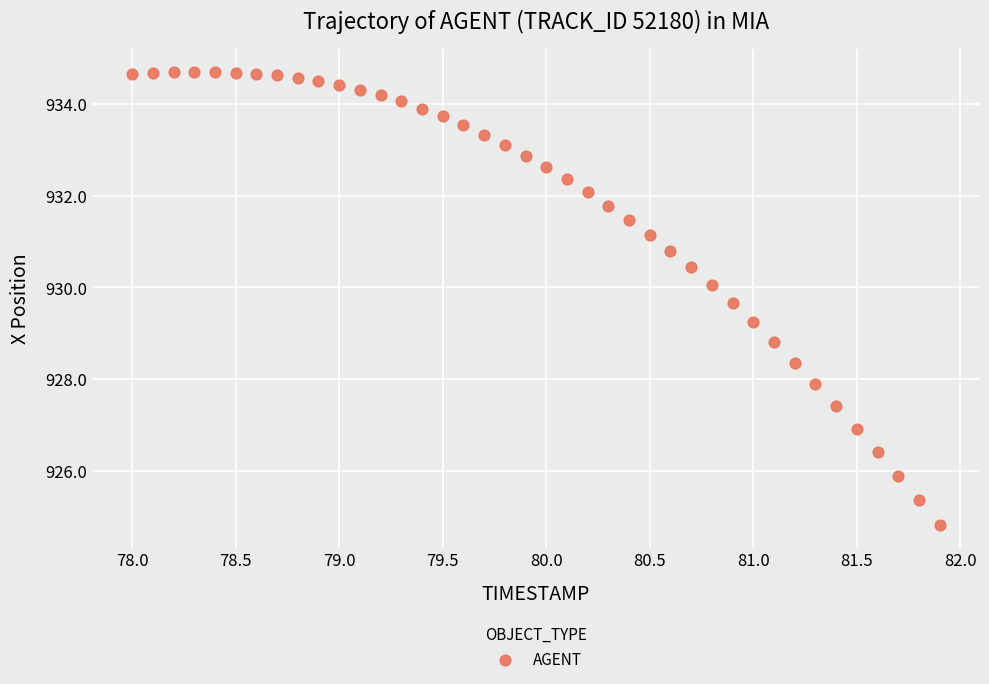

What is the range of X values (max minus min)?

3.9